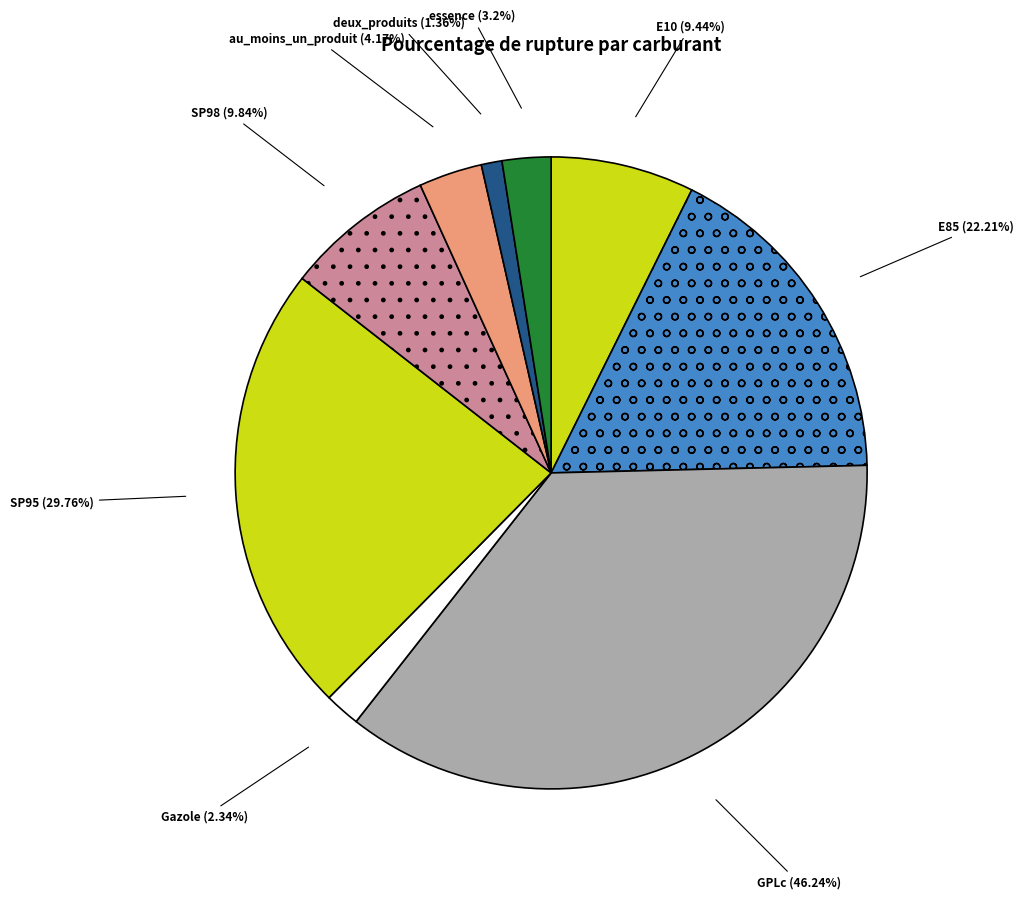

What percentage is NOT represented by E85?

82.7%